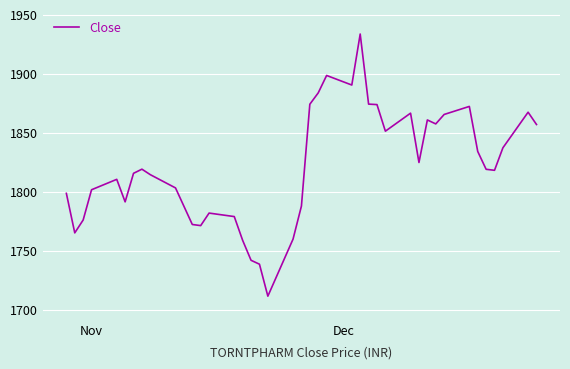

What is the greatest value displayed?

1933.7